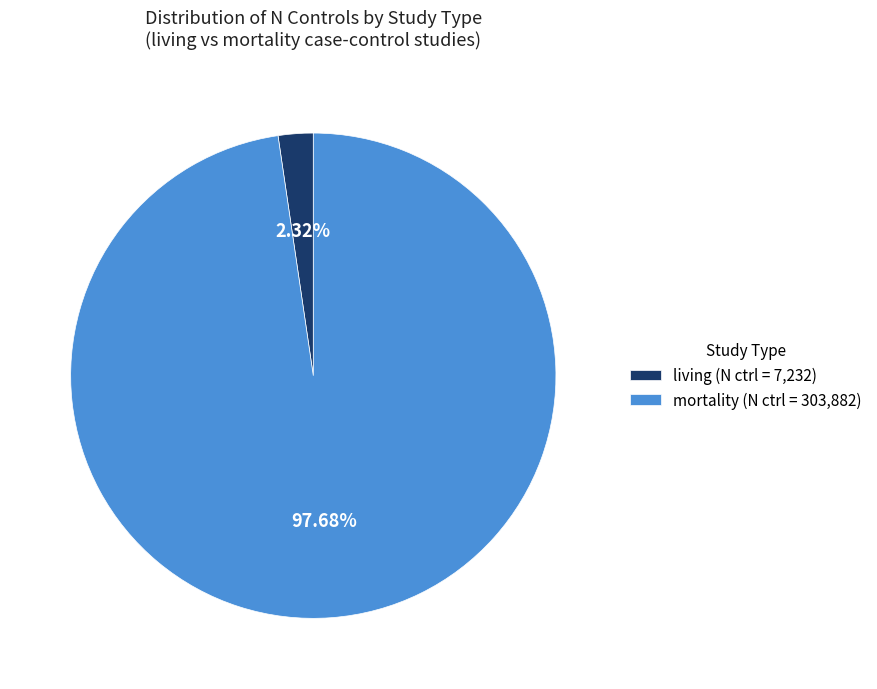

Is the sum of living (N ctrl = 7,232) and mortality (N ctrl = 303,882) greater than half?

Yes